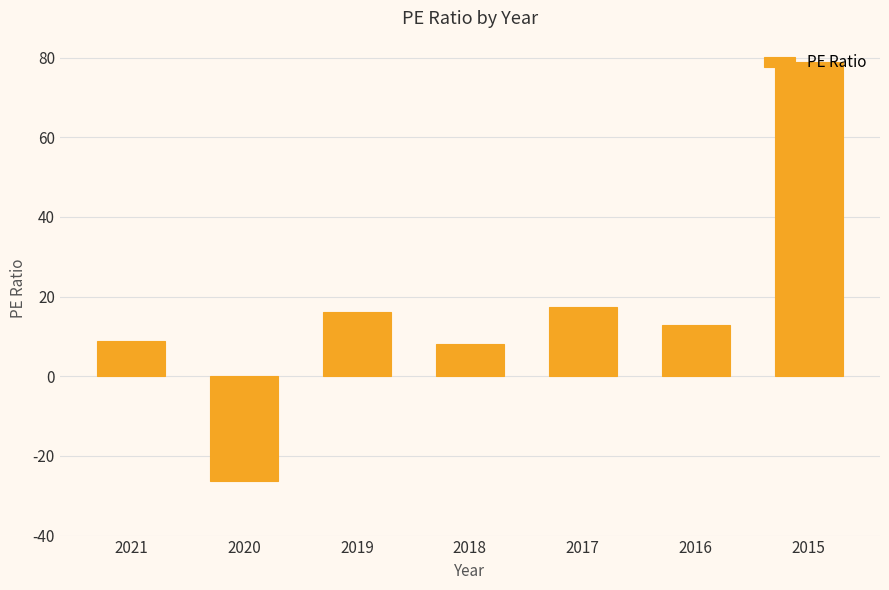

What is the approximate value at 2017?

17.5